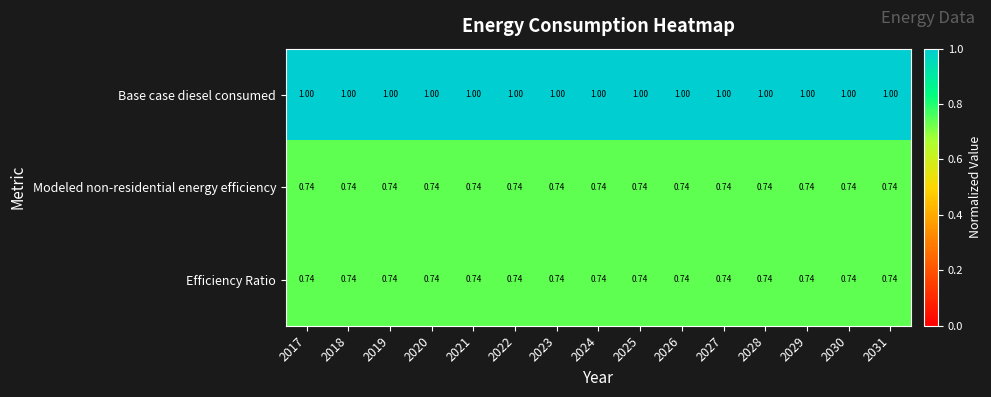

Rank the series by their maximum value, from lowest to highest.

Modeled non-residential energy efficiency, Efficiency Ratio, Base case diesel consumed